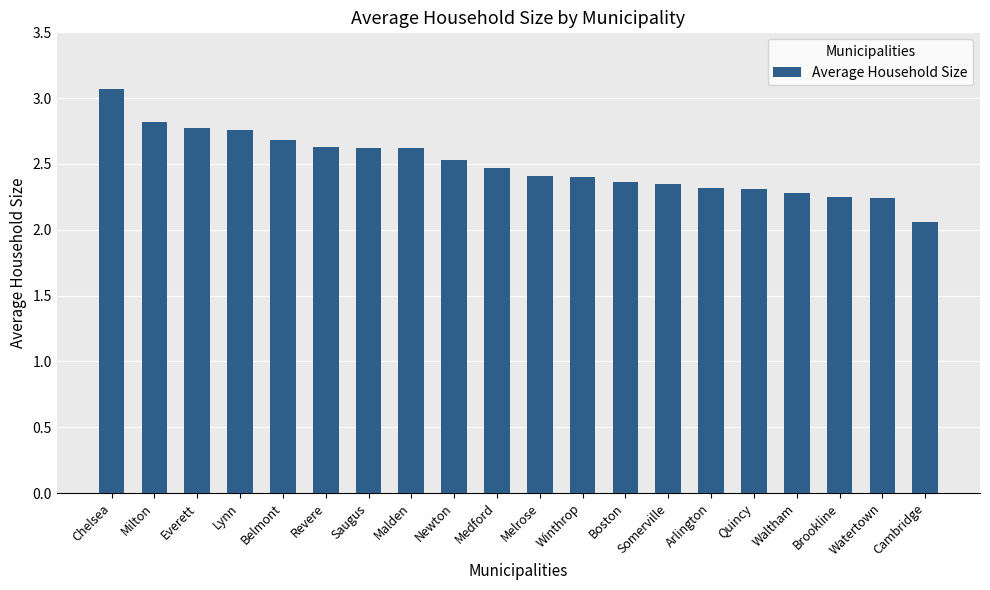

What is the difference between the maximum and minimum values?

1.0